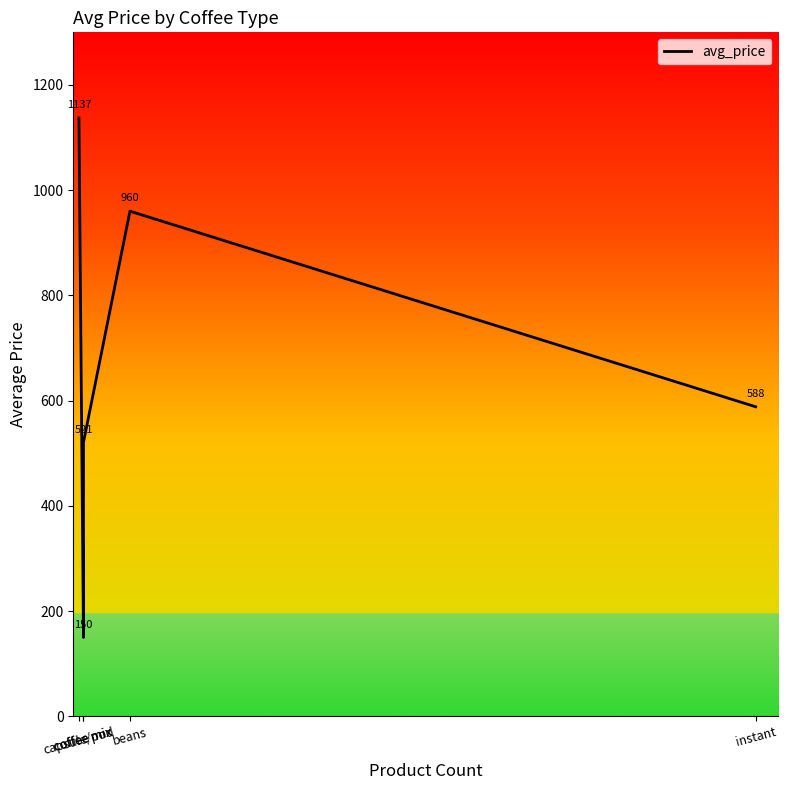

What is the sum of the values at instant and beans?

1548.4